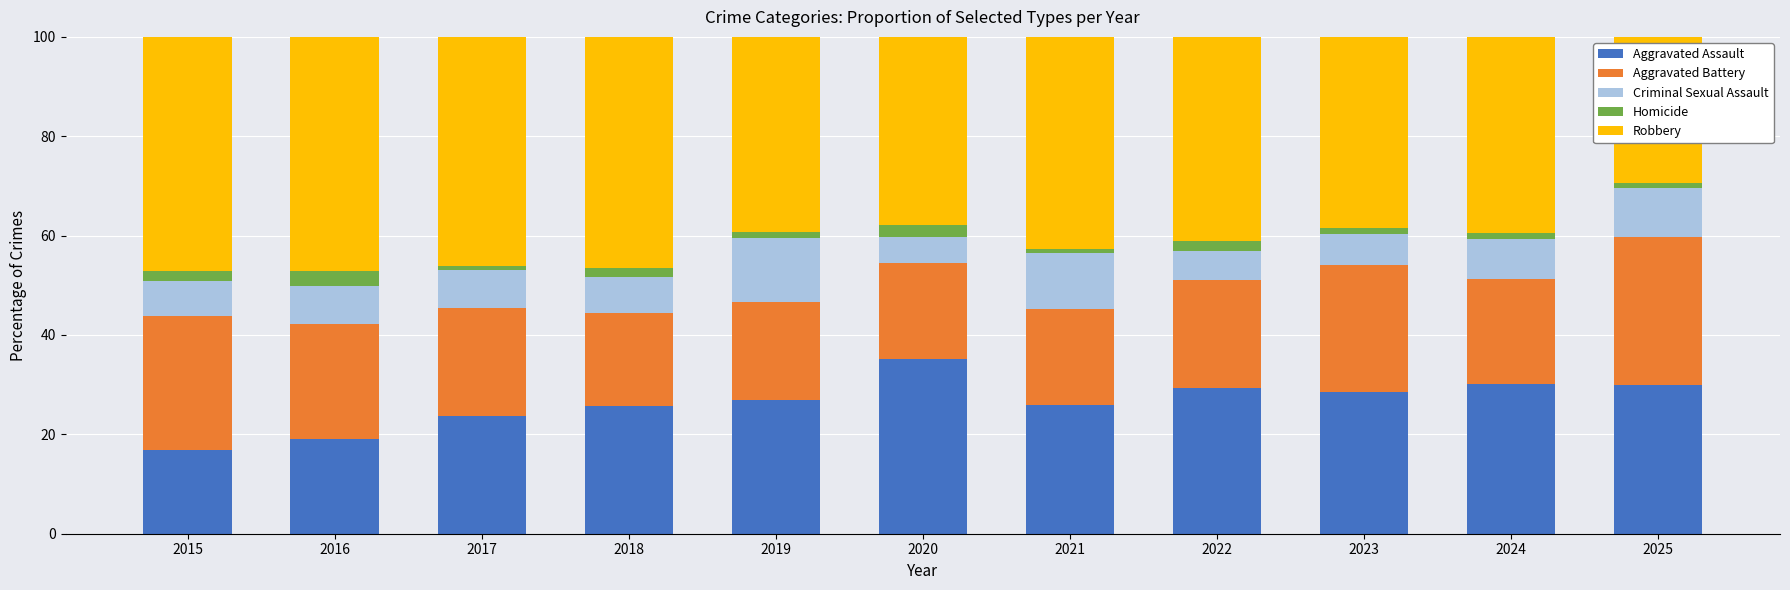

The value of Aggravated Assault at 2019 is 10.2. True or false?

False